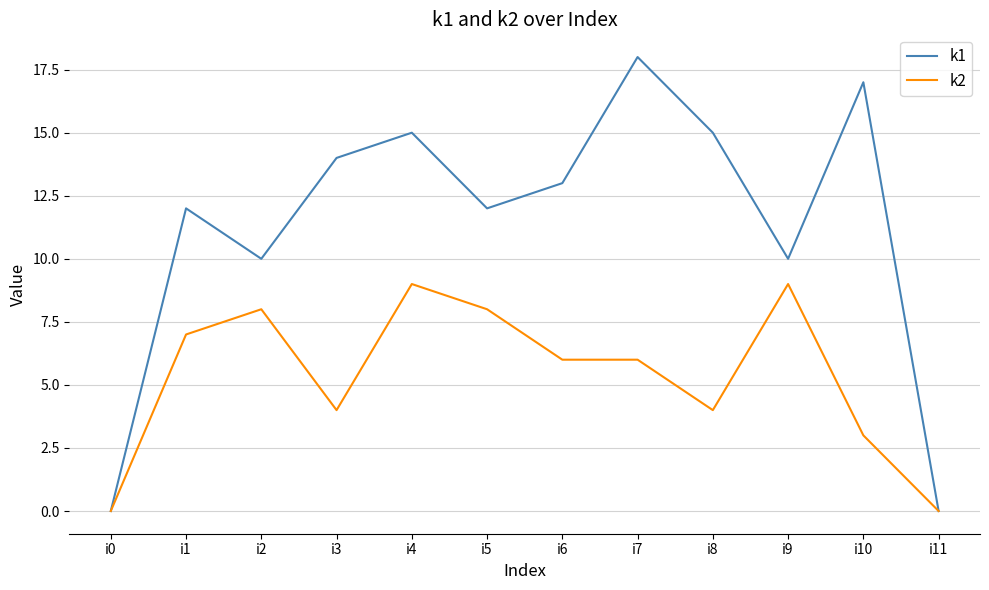

Is the value of k2 at i2 greater than the value of k1 at i0?

Yes